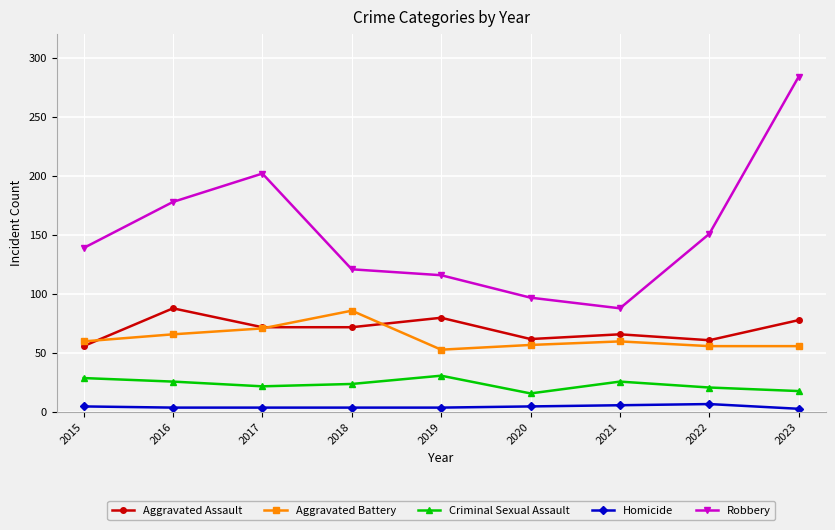

Which category has the lowest value in the Robbery series?

2021